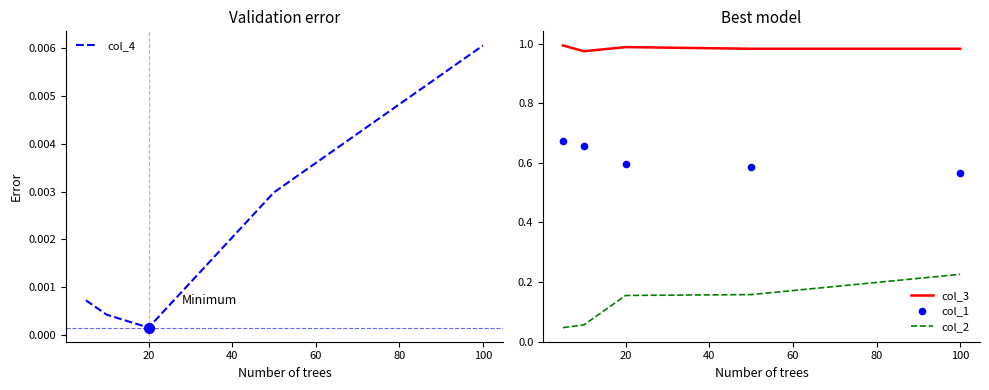

At how many categories does at least one series exceed 0?

5